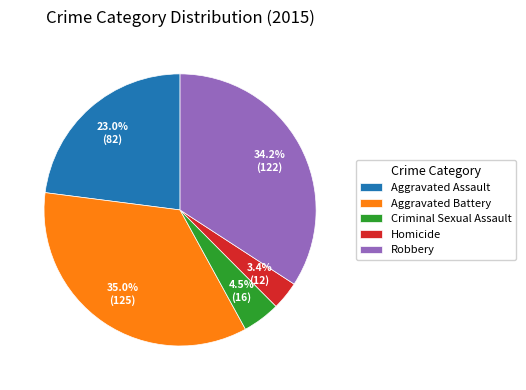

True or false: Aggravated Battery accounts for 35% of the total.

True